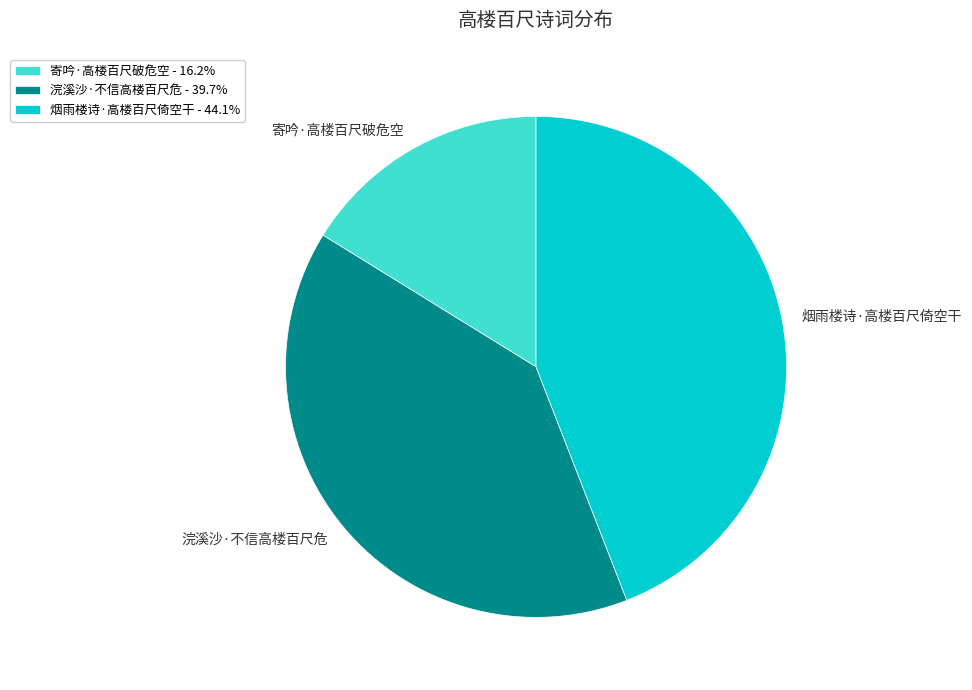

How many slices are in this pie chart?

3